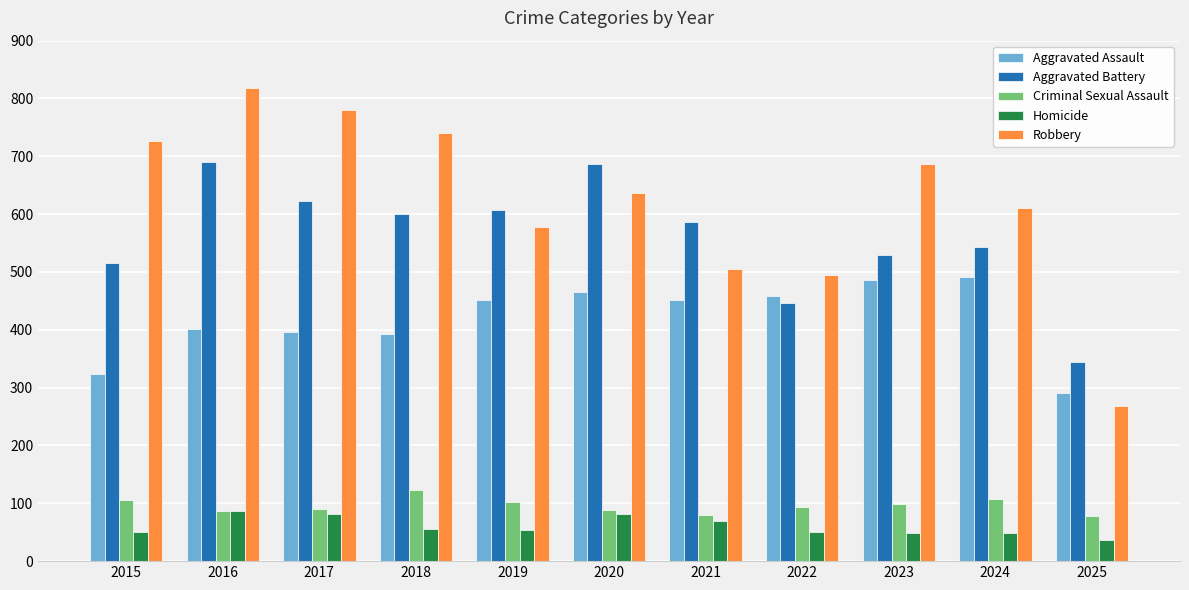

Which series has the widest spread of values?

Robbery